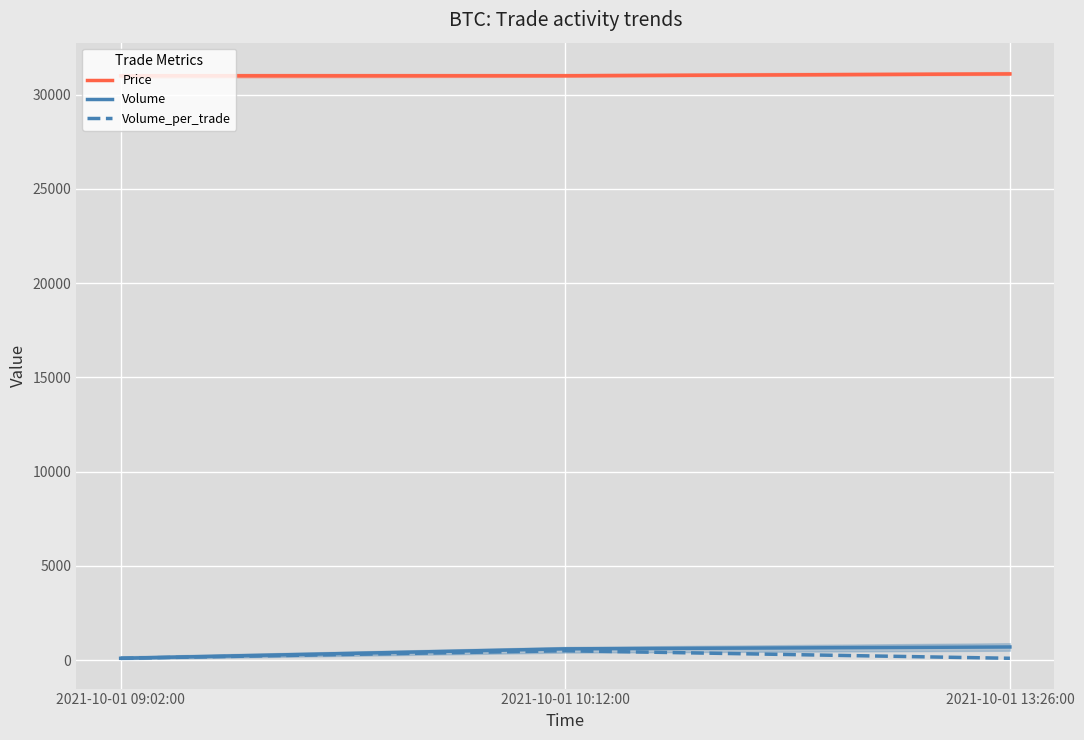

Reading left to right, list all the values displayed in this chart.

Price: 2021-10-01 09:02:00=31000	2021-10-01 10:12:00=31000	2021-10-01 13:26:00=31100
Volume: 2021-10-01 09:02:00=100	2021-10-01 10:12:00=600	2021-10-01 13:26:00=700
Volume_per_trade: 2021-10-01 09:02:00=100	2021-10-01 10:12:00=500	2021-10-01 13:26:00=100